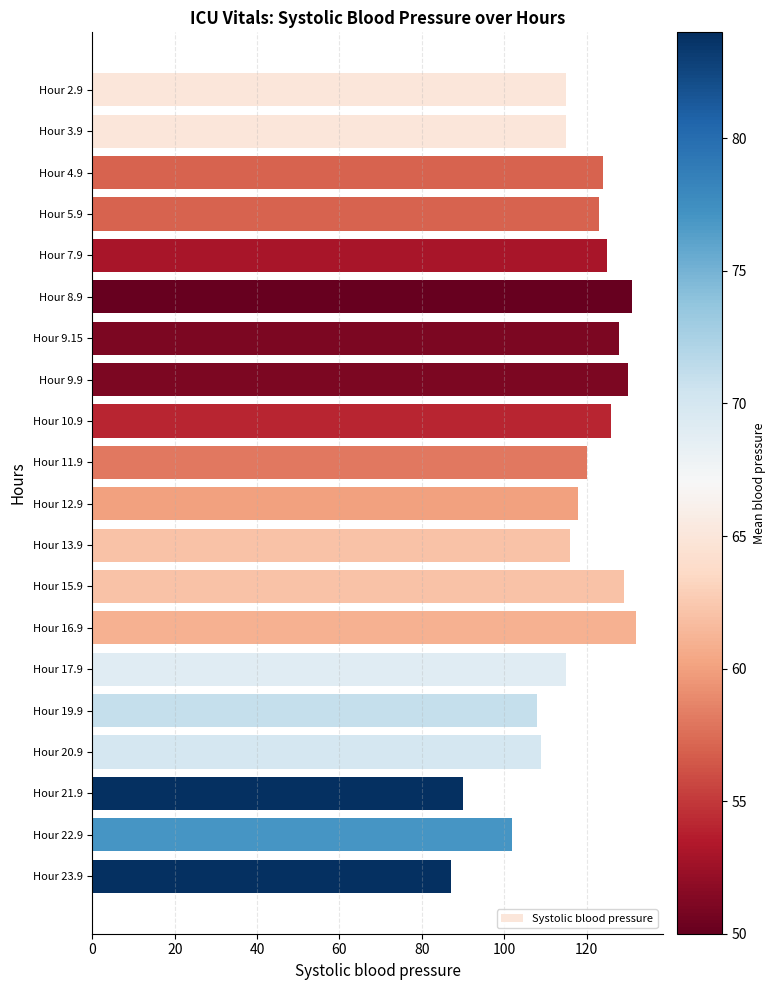

What is the label of the 17th bar from the bottom?

Hour 5.9